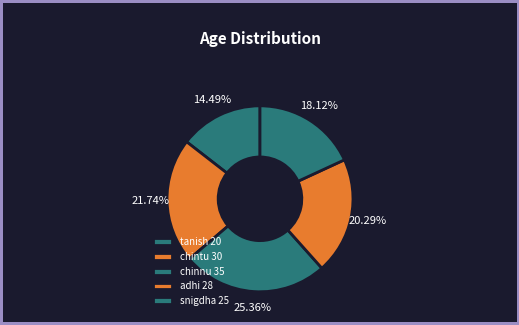

How many slices are in this pie chart?

5